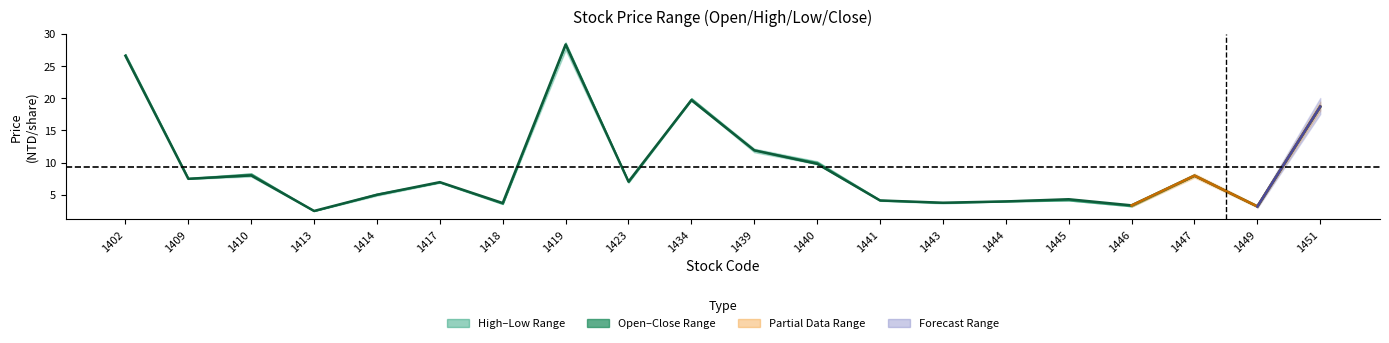

What is the minimum value shown in the chart?

2.5